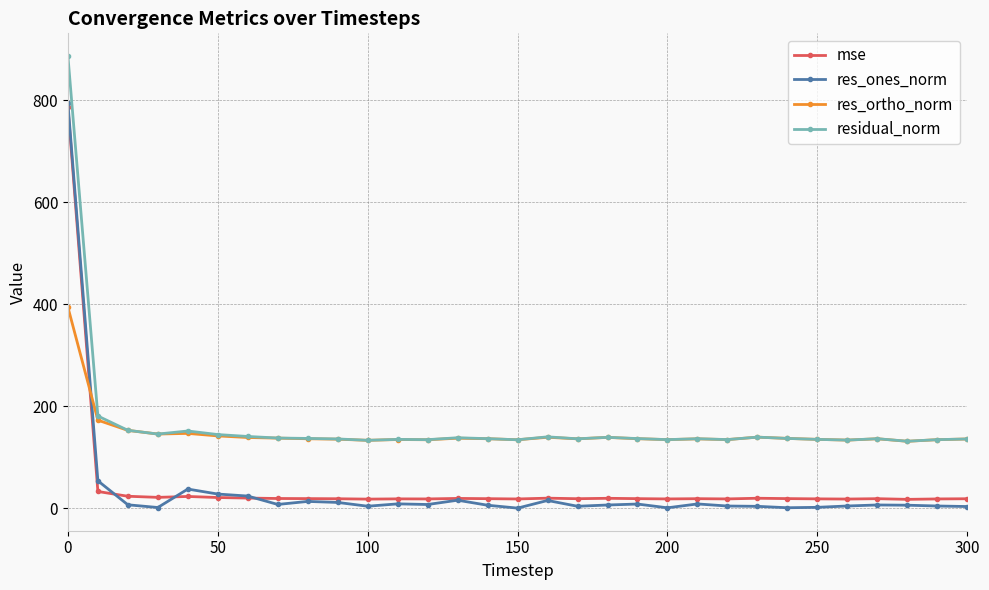

Count the number of data series in this chart.

4